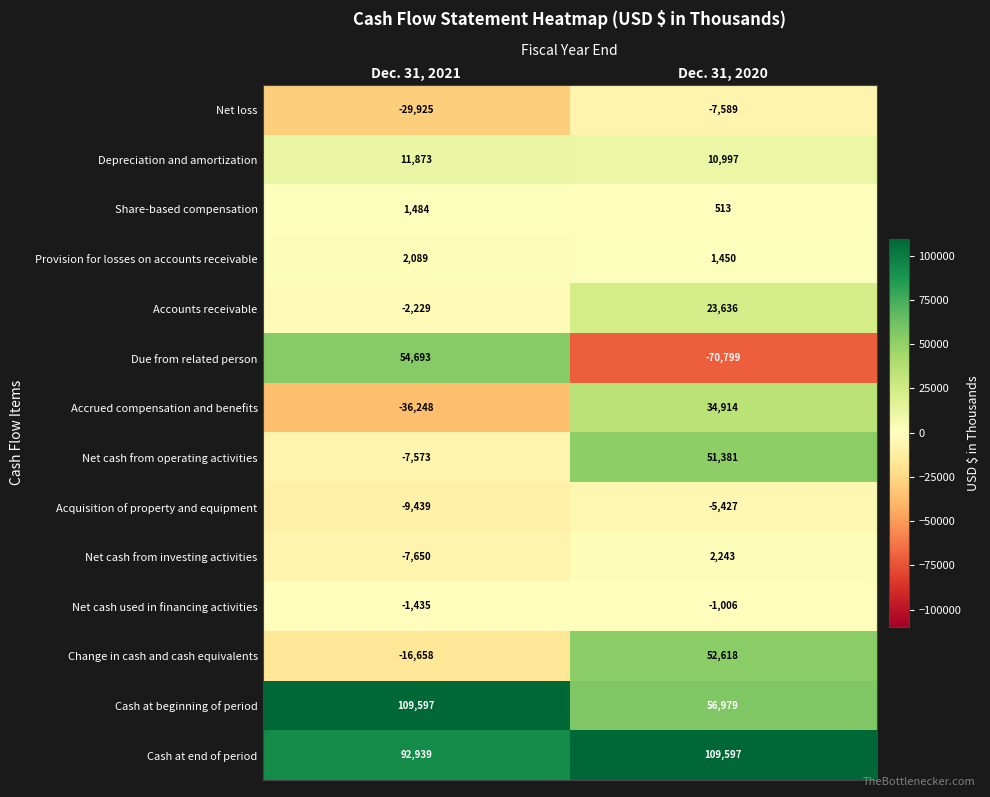

Reading right to left, extract all data points from this chart.

Net loss: -7589	-29925
Depreciation and amortization: 10997	11873
Share-based compensation: 513	1484
Provision for losses on accounts receivable: 1450	2089
Accounts receivable: 23636	-2229
Due from related person: -70799	54693
Accrued compensation and benefits: 34914	-36248
Net cash from operating activities: 51381	-7573
Acquisition of property and equipment: -5427	-9439
Net cash from investing activities: 2243	-7650
Net cash used in financing activities: -1006	-1435
Change in cash and cash equivalents: 52618	-16658
Cash at beginning of period: 56979	109597
Cash at end of period: 109597	92939